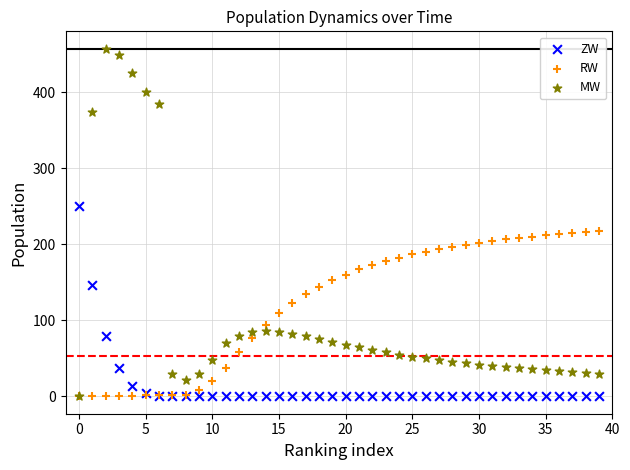

What are all the series names shown in the legend?

ZW, RW, MW